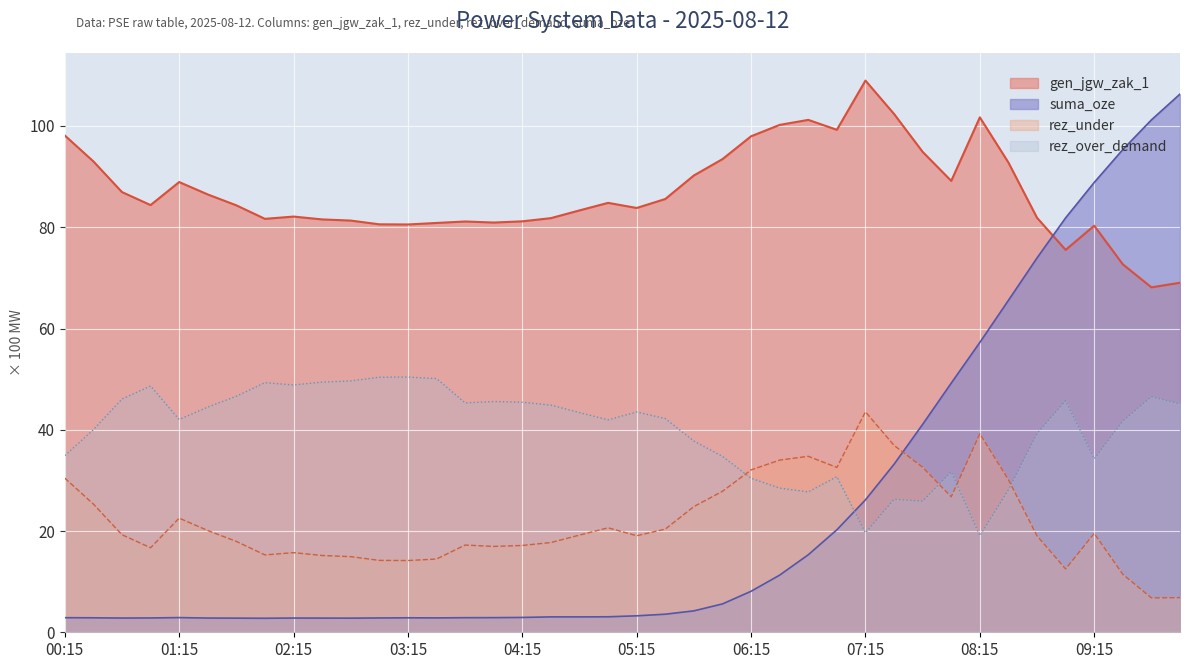

How many values in the suma_oze series are below 3?

17